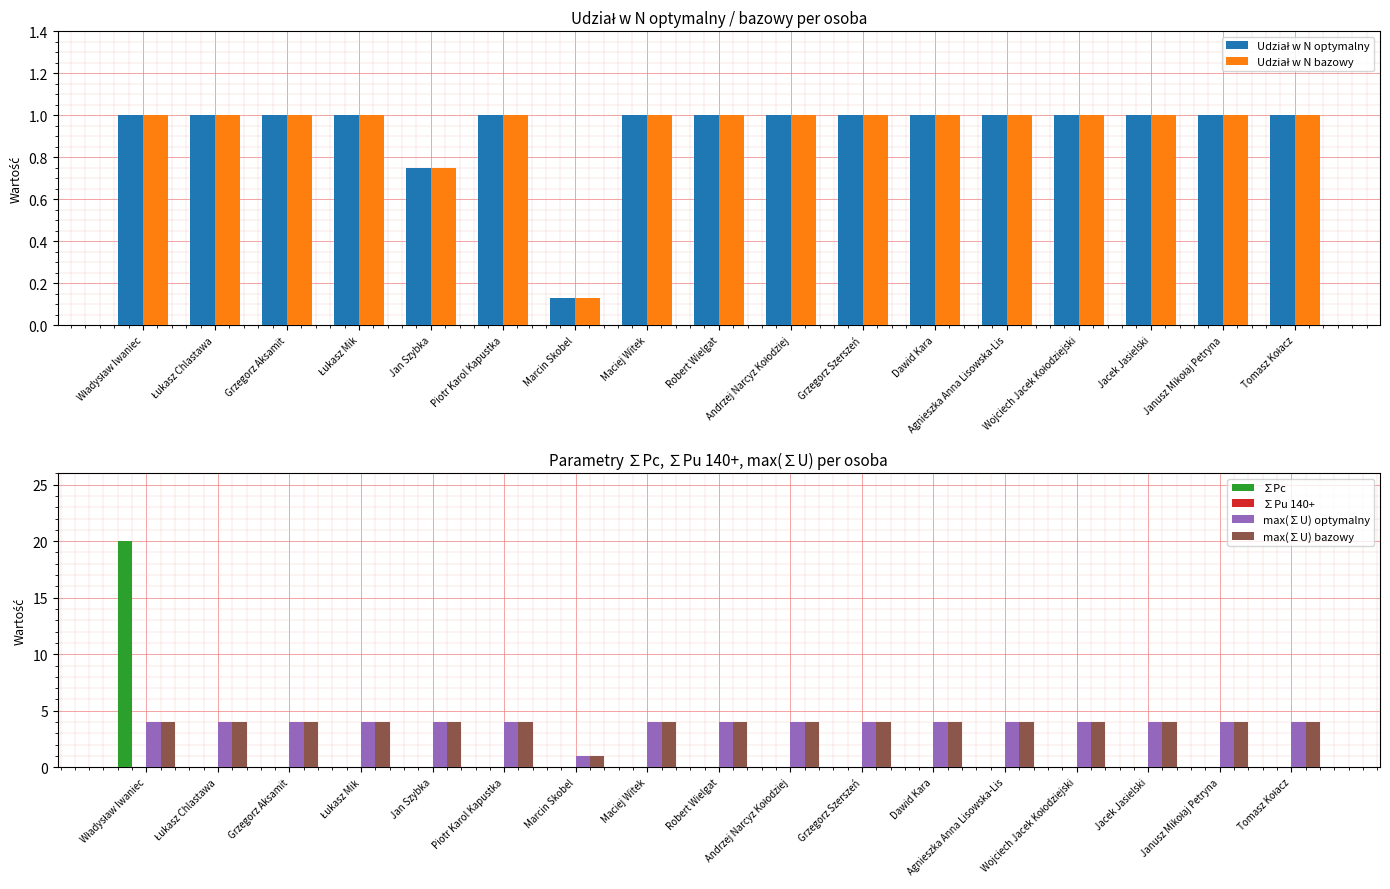

Which has a higher value, Janusz Mikołaj Petryna or Łukasz Mik?

Janusz Mikołaj Petryna